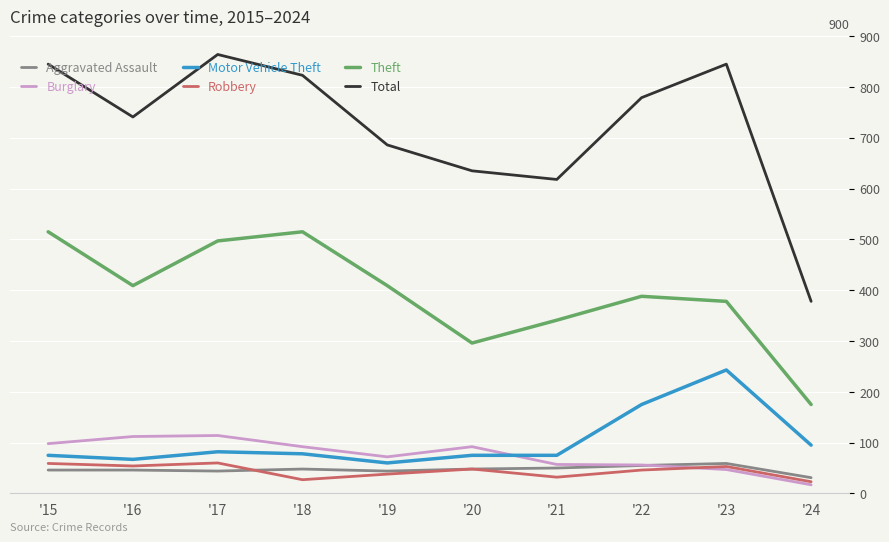

True or false: Total and Motor Vehicle Theft intersect in this chart.

False